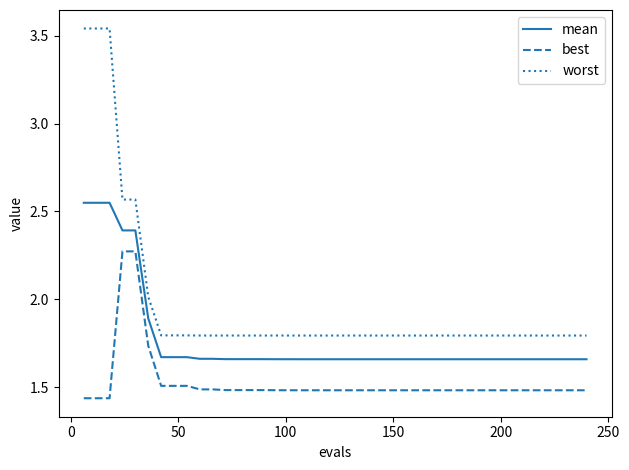

True or false: worst and best cross at least once.

False